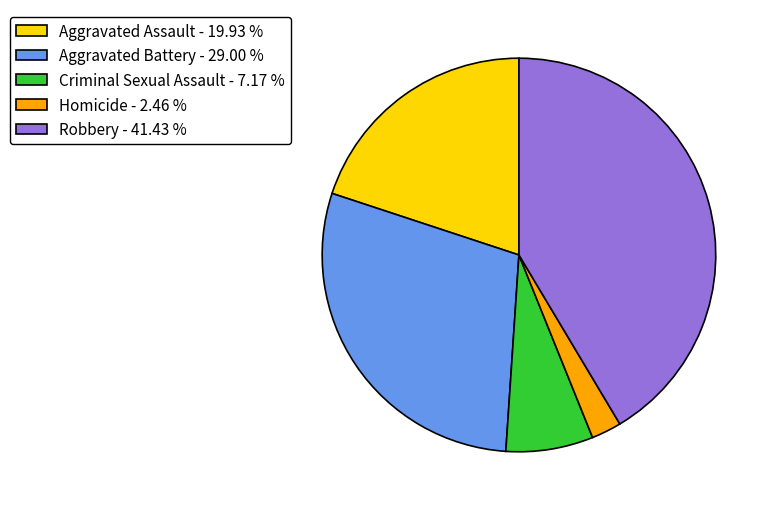

What is the ratio of the value at Robbery - 41.43 % to the value at Criminal Sexual Assault - 7.17 %?

5.8